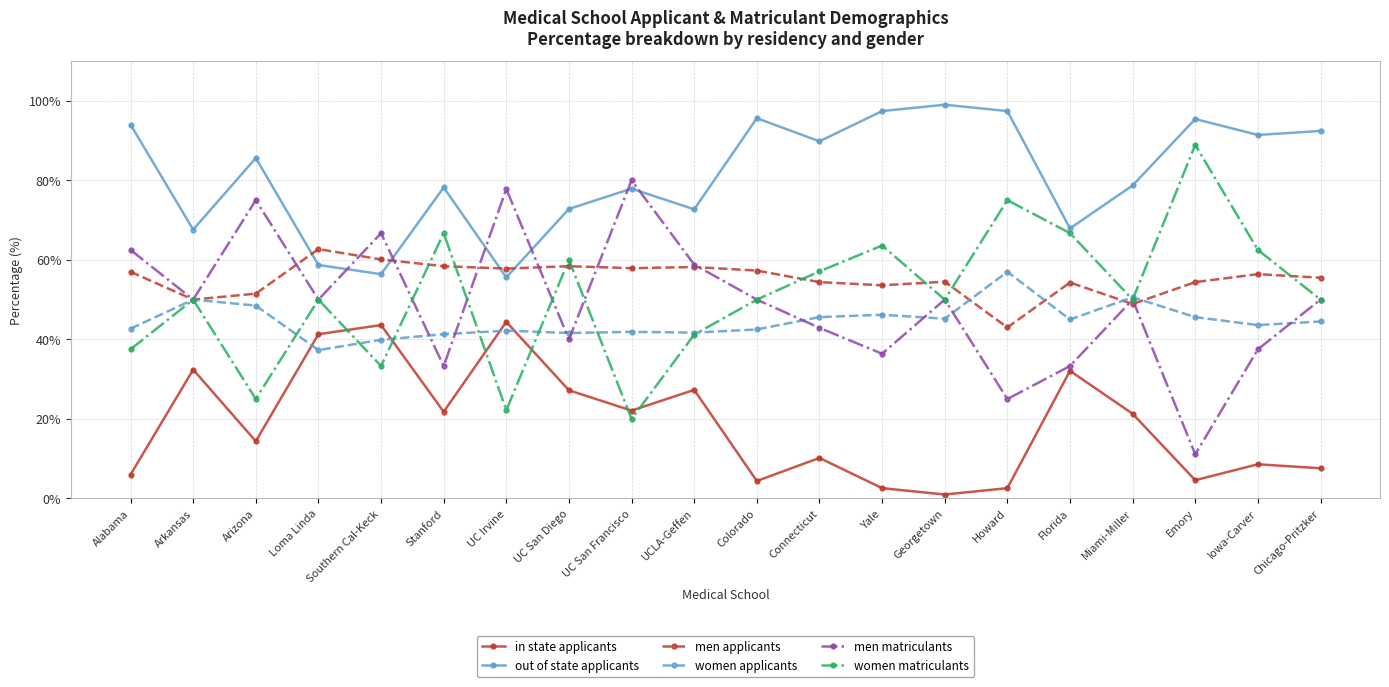

What value does the men applicants series have at Stanford?

58.4